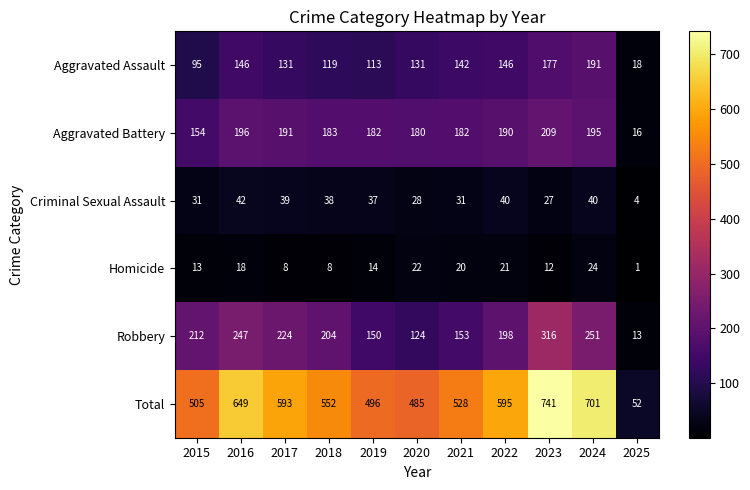

List the series in order of their peak value, highest first.

Total, Robbery, Aggravated Battery, Aggravated Assault, Criminal Sexual Assault, Homicide